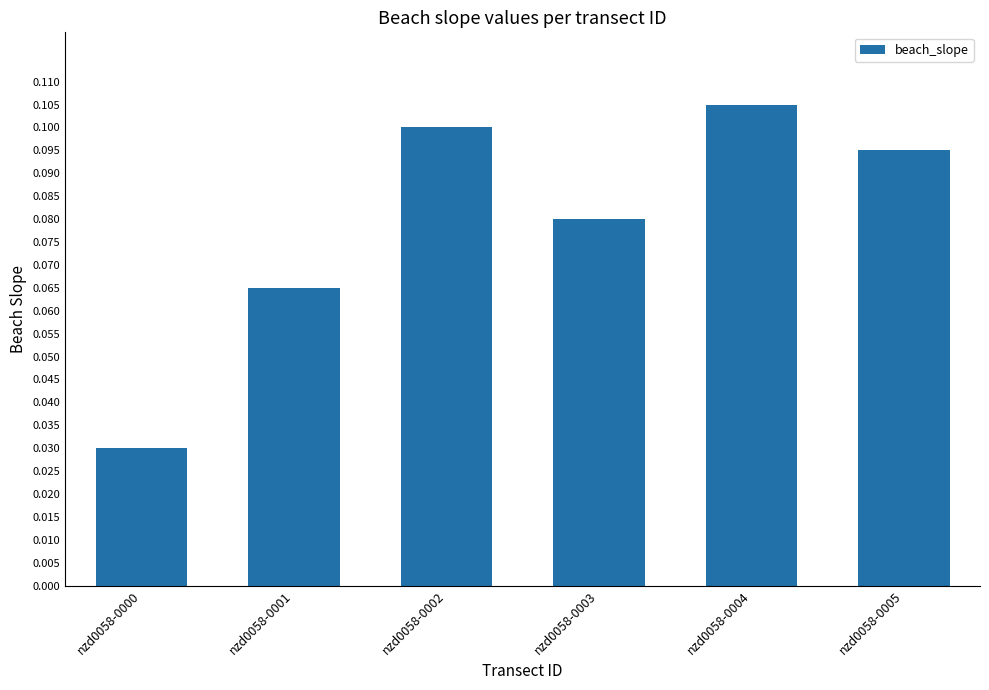

What is the sum of all values?

0.5